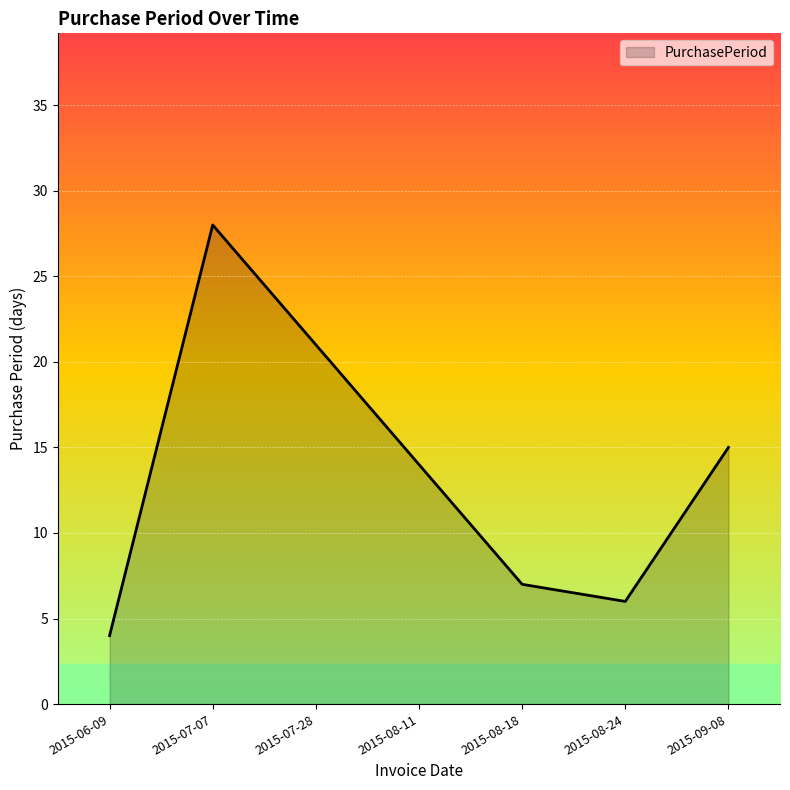

Is it true that the value at 2015-06-09 is 4?

True